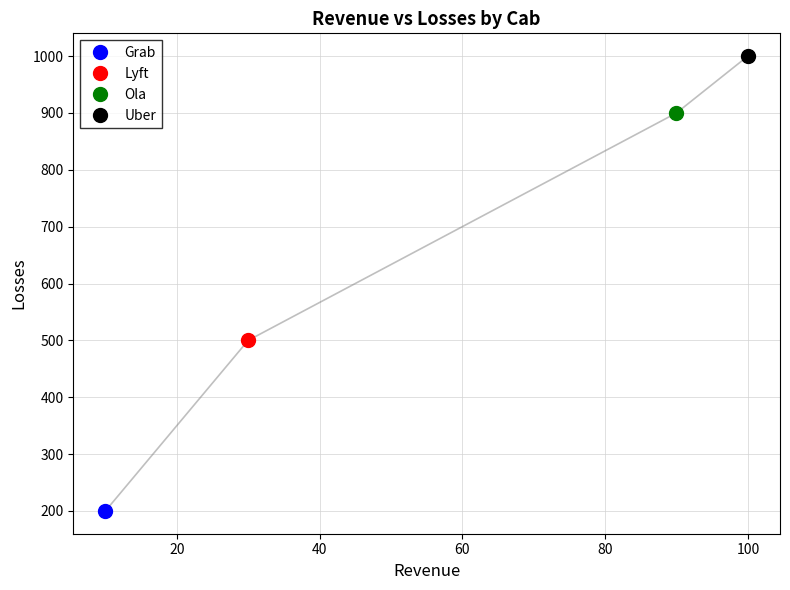

True or false: the data shows 529 at 90.

False